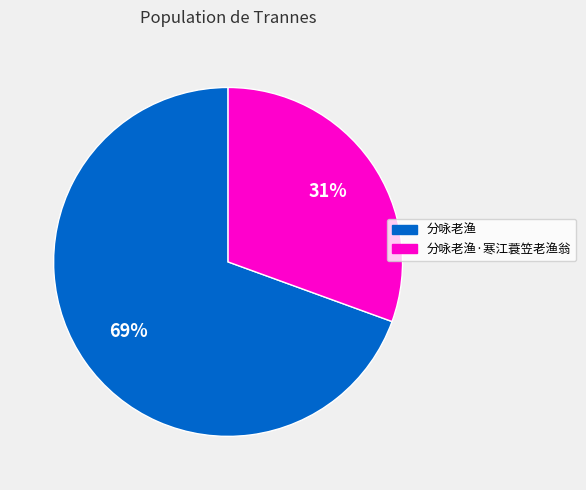

Count the number of slices in the pie.

2